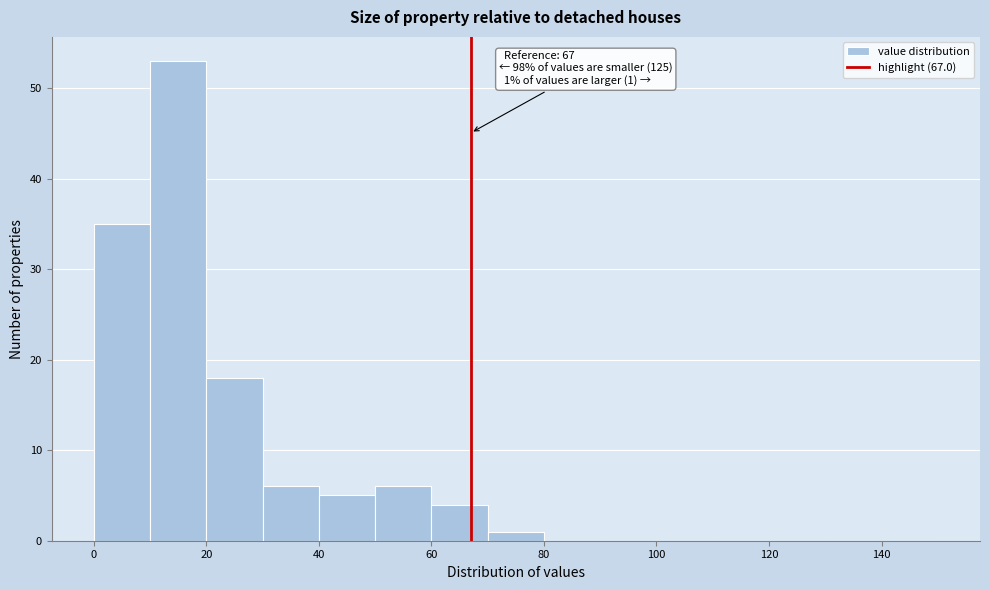

Which range on the x-axis has the tallest bar?

10 to 20